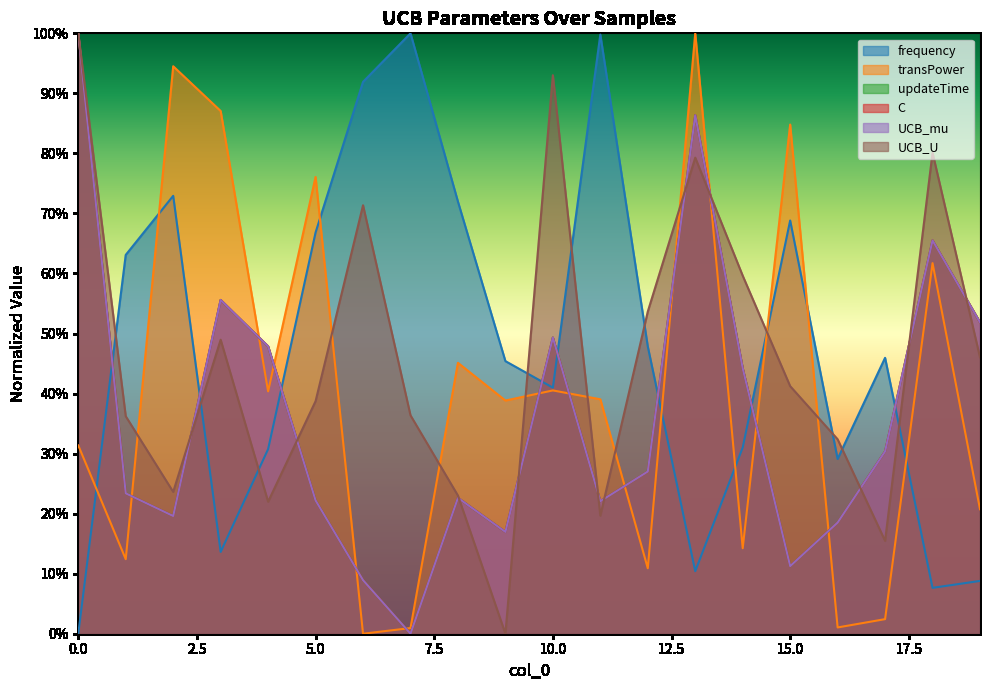

Which series has the largest range (max minus min)?

frequency